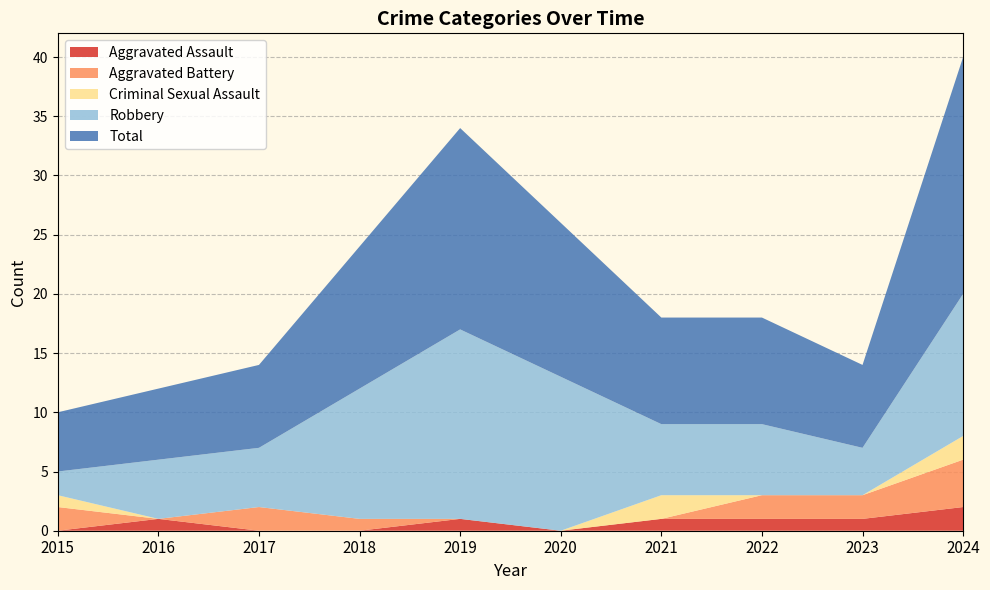

Reading left to right, what are all the values shown in this chart?

Aggravated Assault: 0	1	0	0	1	0	1	1	1	2
Aggravated Battery: 2	0	2	1	0	0	0	2	2	4
Criminal Sexual Assault: 1	0	0	0	0	0	2	0	0	2
Robbery: 2	5	5	11	16	13	6	6	4	12
Total: 5	6	7	12	17	13	9	9	7	20